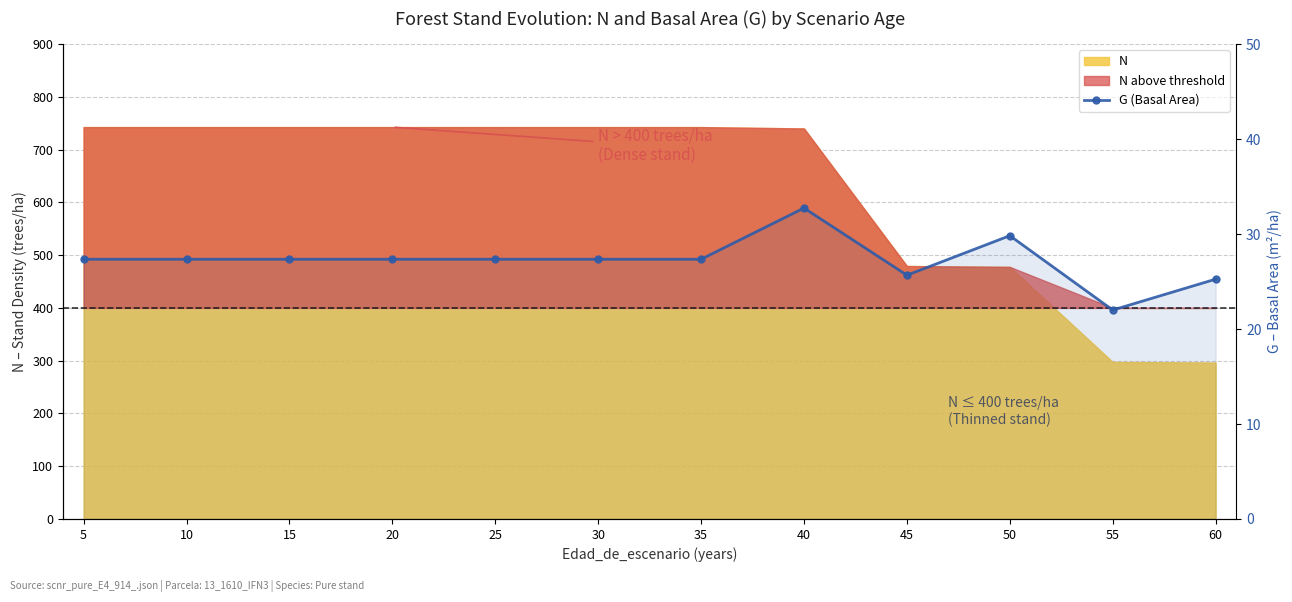

At which label is the value closest to 27?

5